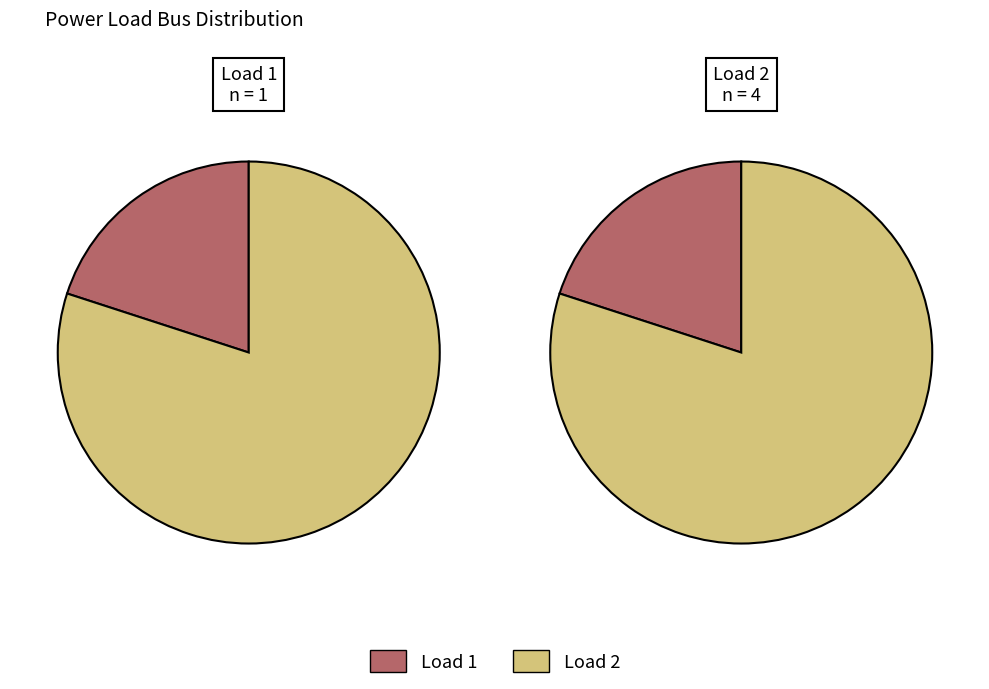

Which category accounts for the majority?

Load 2